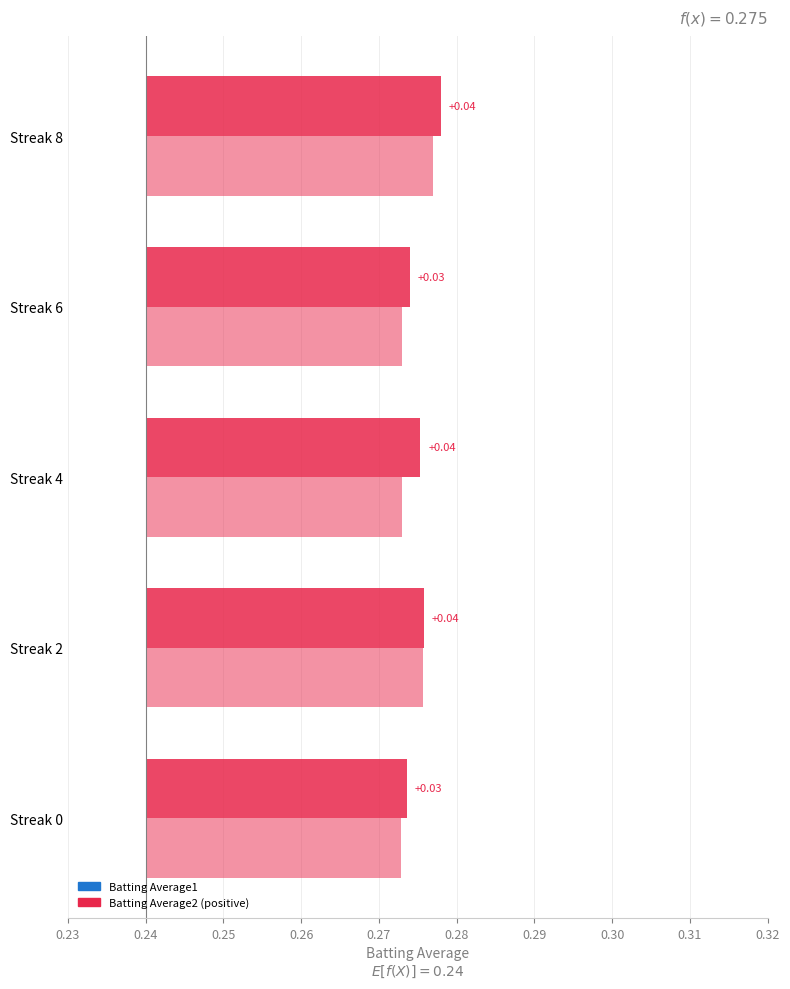

What are all the series names shown in the legend?

Batting Average1, Batting Average2